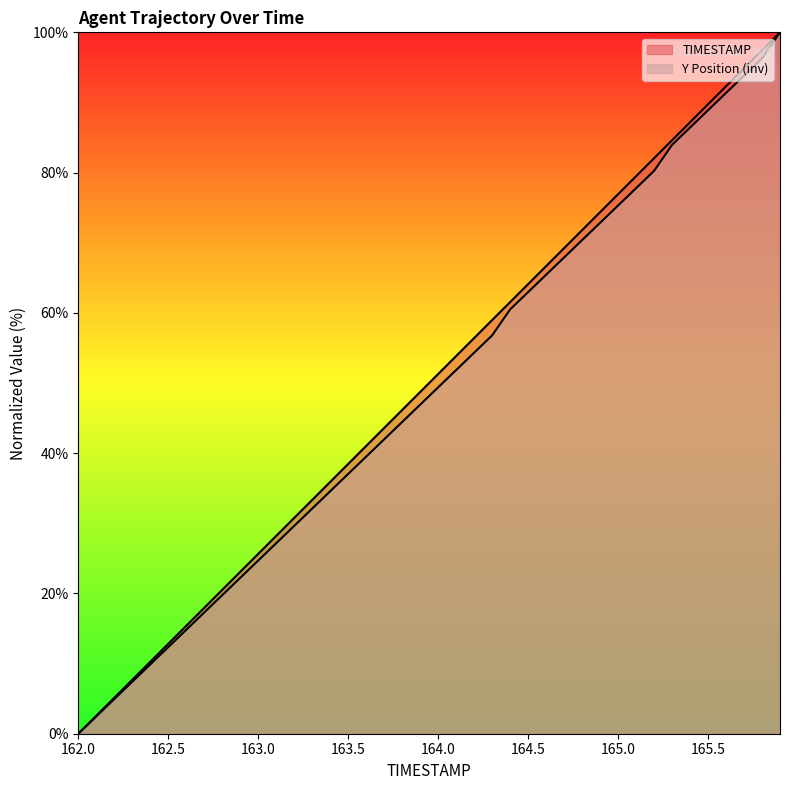

True or false: Y has more than 0 points higher than both neighbors.

False